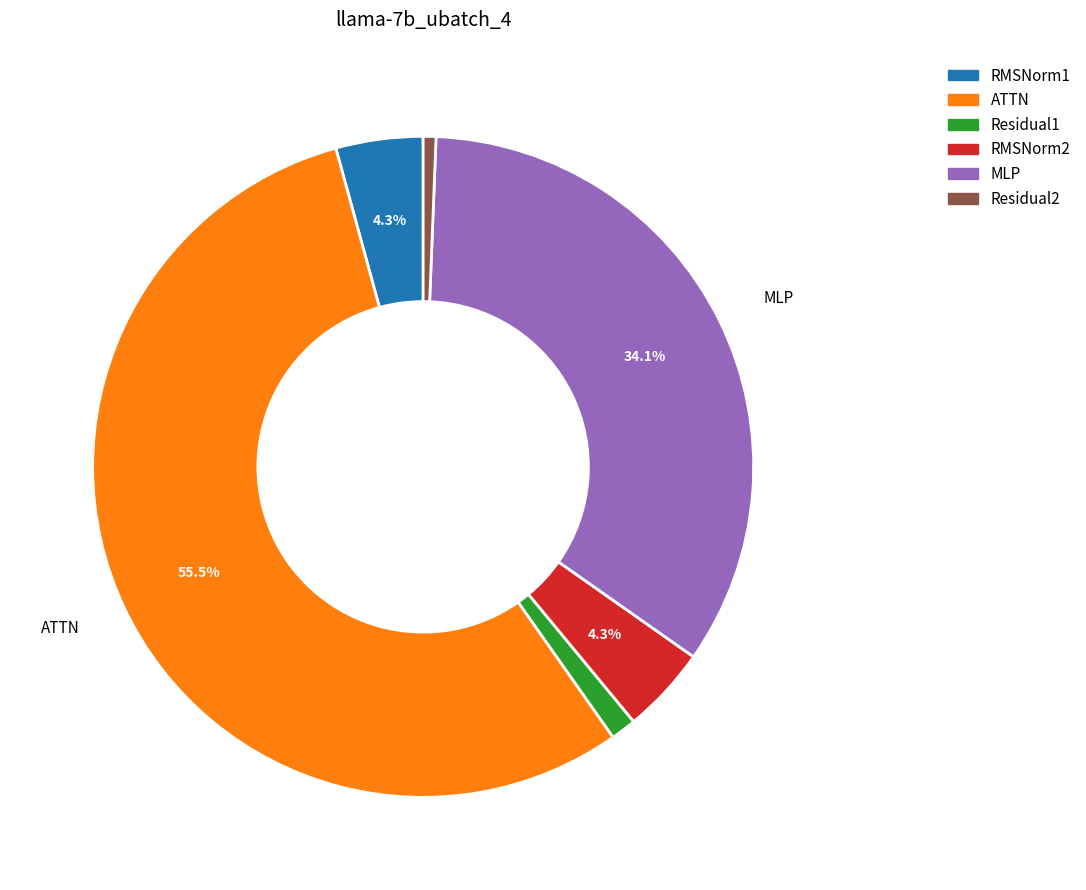

Which slice represents more than half of the pie?

ATTN